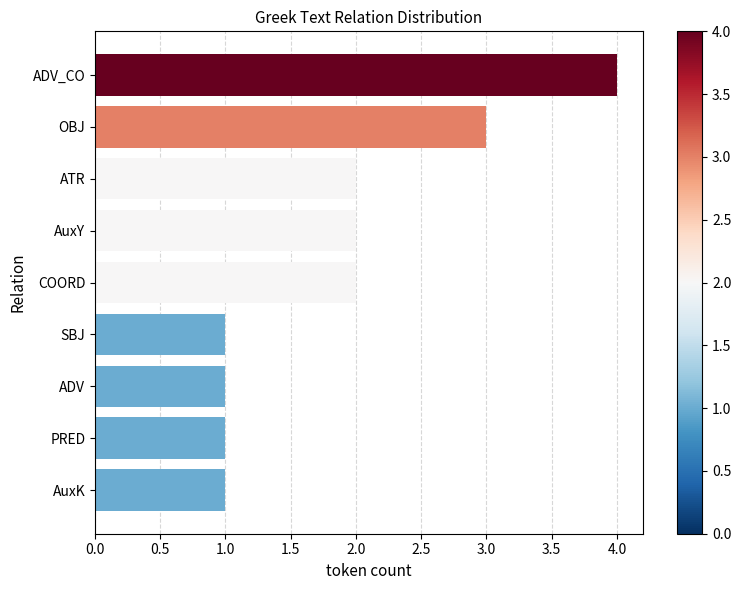

What is the approximate value at PRED?

1